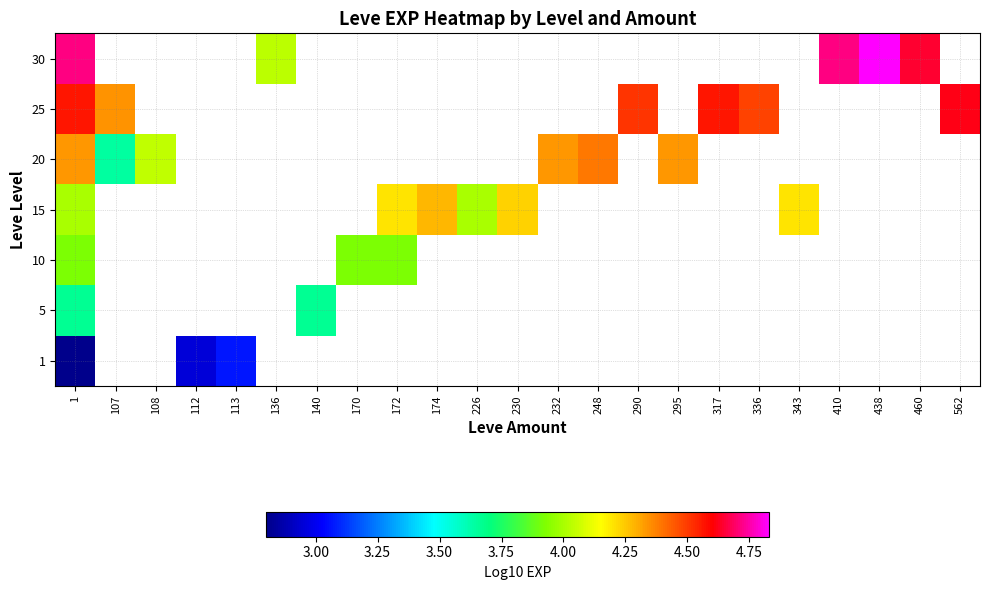

List the series in order of their overall mean, lowest first.

1, 5, 10, 15, 20, 25, 30